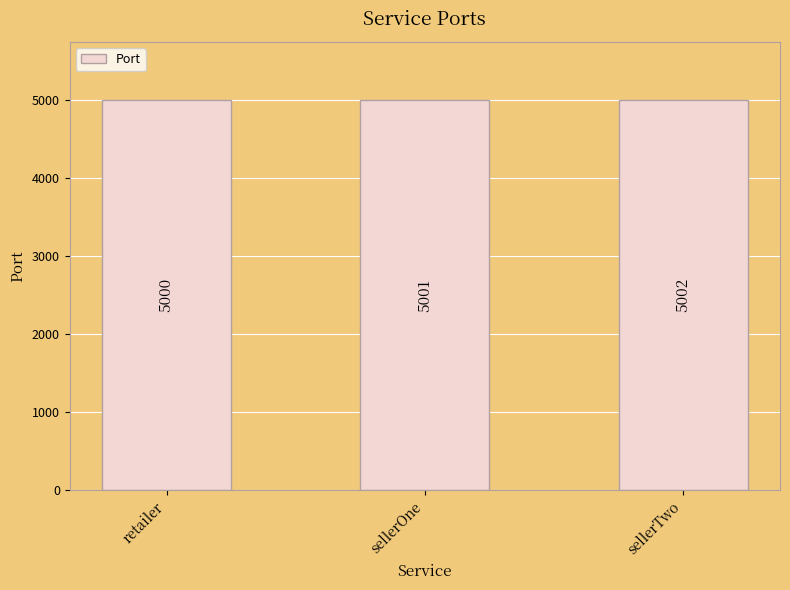

What is the value of the 1st bar from the left?

5000